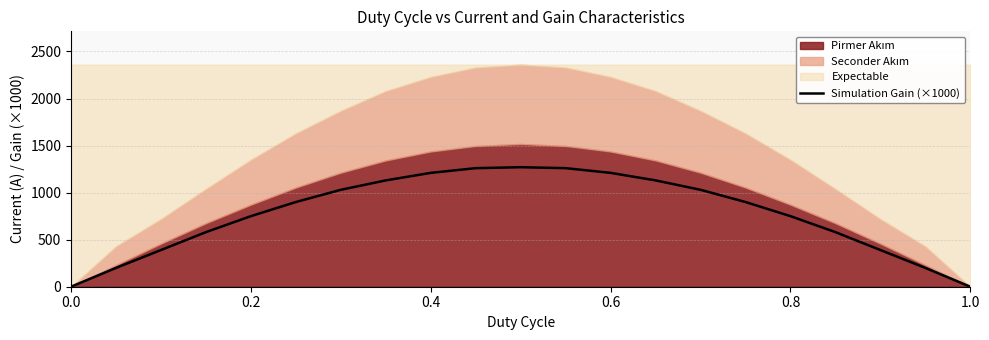

The value of Simulation Gain (×1000) at 0.6 is 1210. True or false?

True